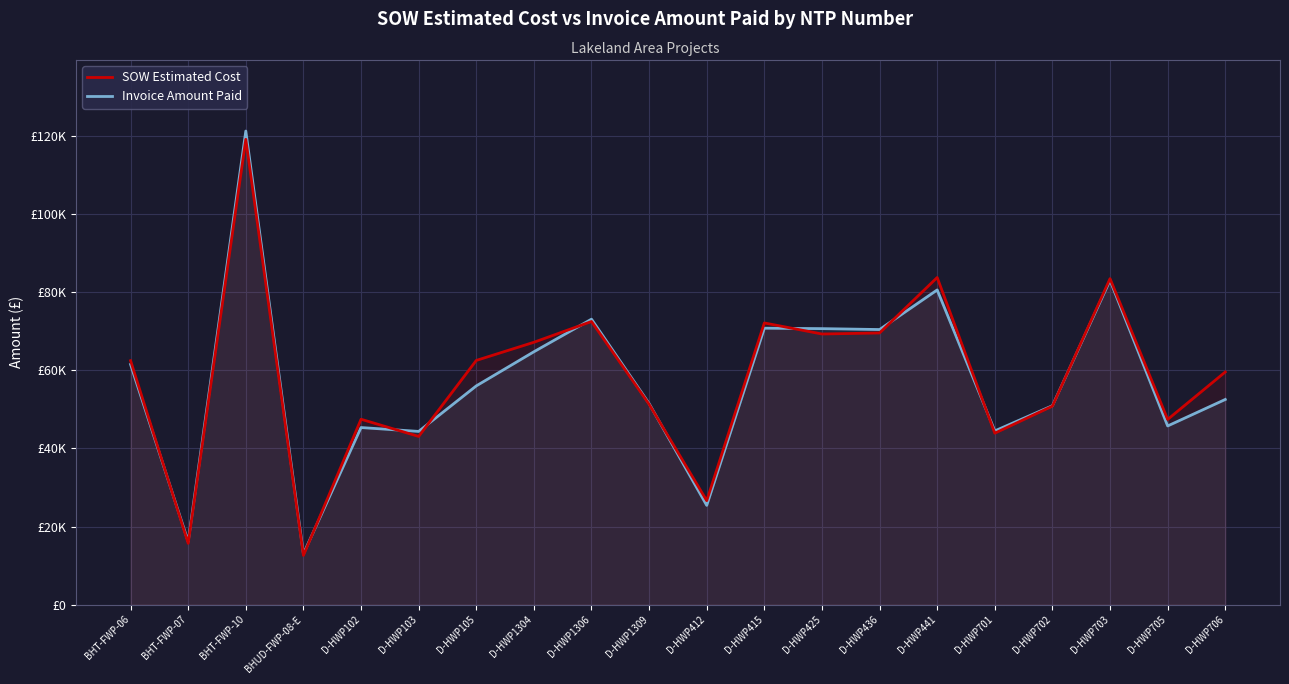

What is the difference between the maximum and minimum values in the SOW Estimated Cost series?

106533.9